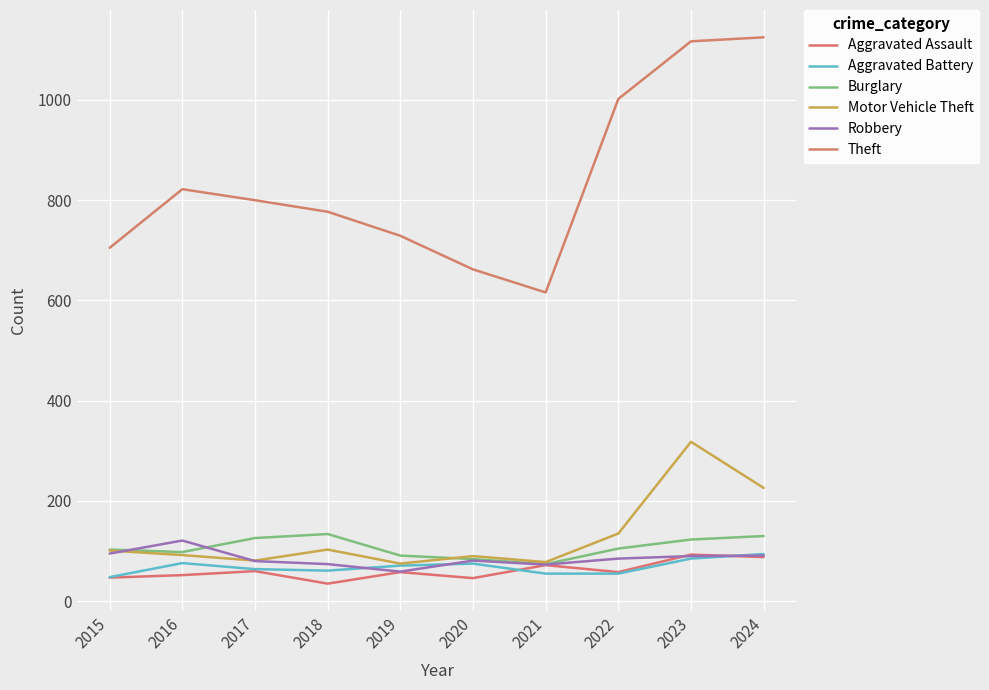

How many lines are shown in the chart?

6